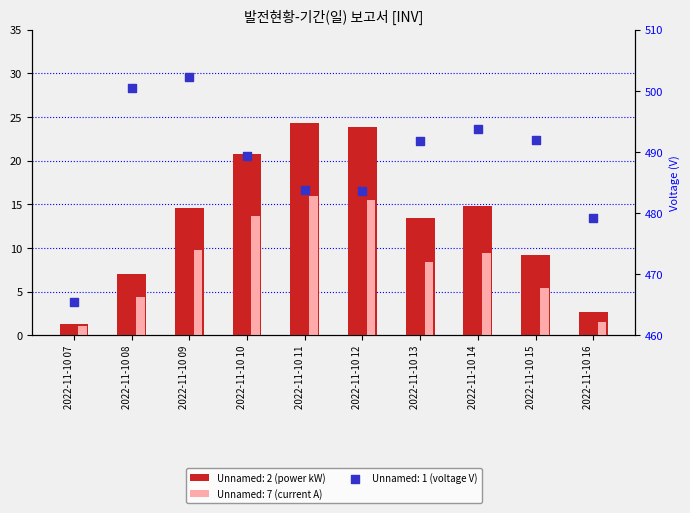

Which series has the largest total across all categories?

Unnamed: 1